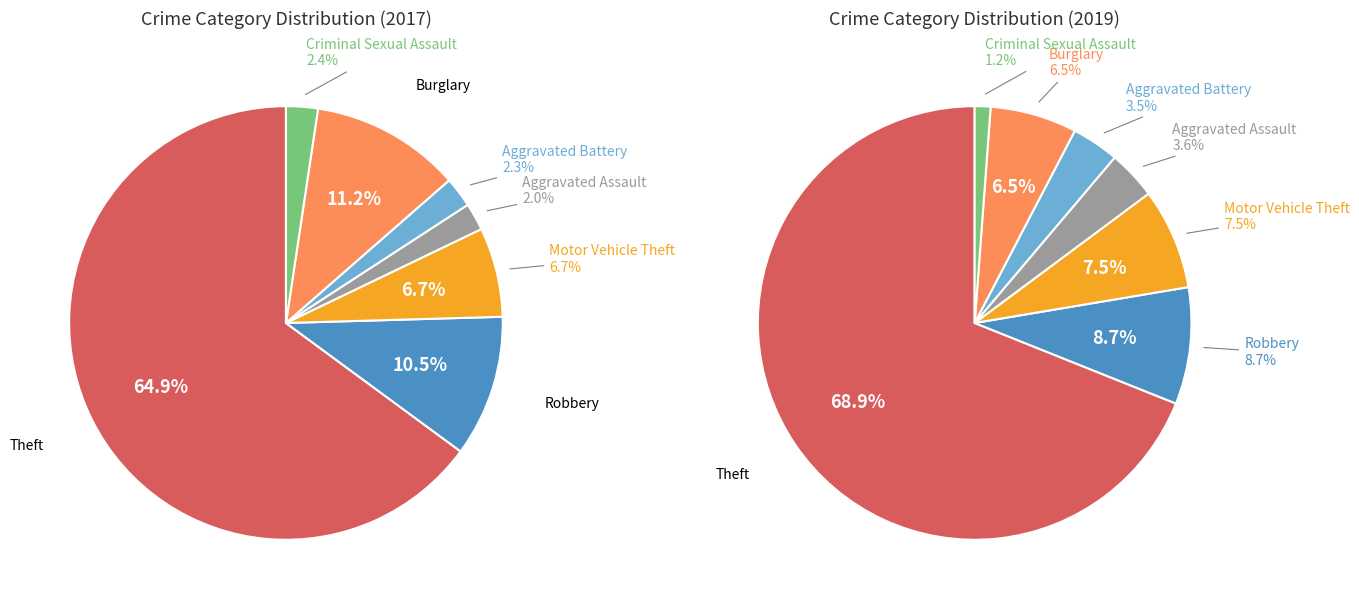

Does Motor Vehicle Theft represent more than half of the total?

No